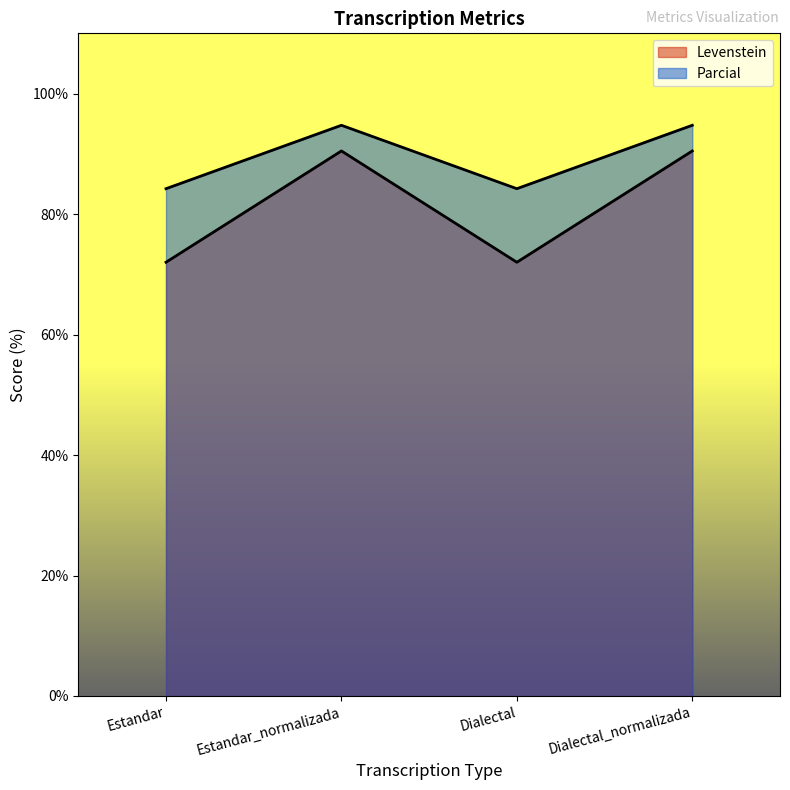

How many lines are shown in the chart?

2